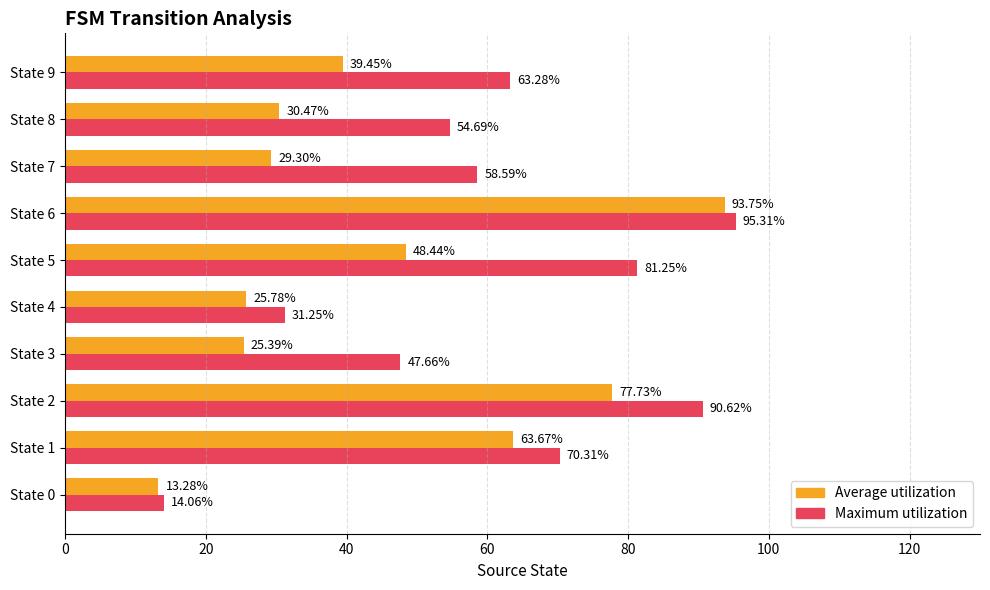

At which category is the sum across all series the highest?

State 6